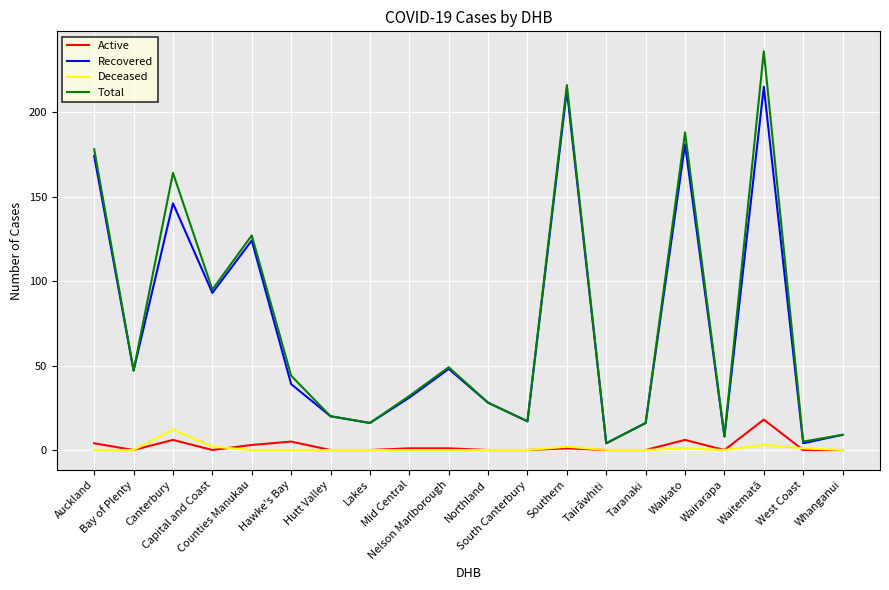

What is the greatest value displayed?

236